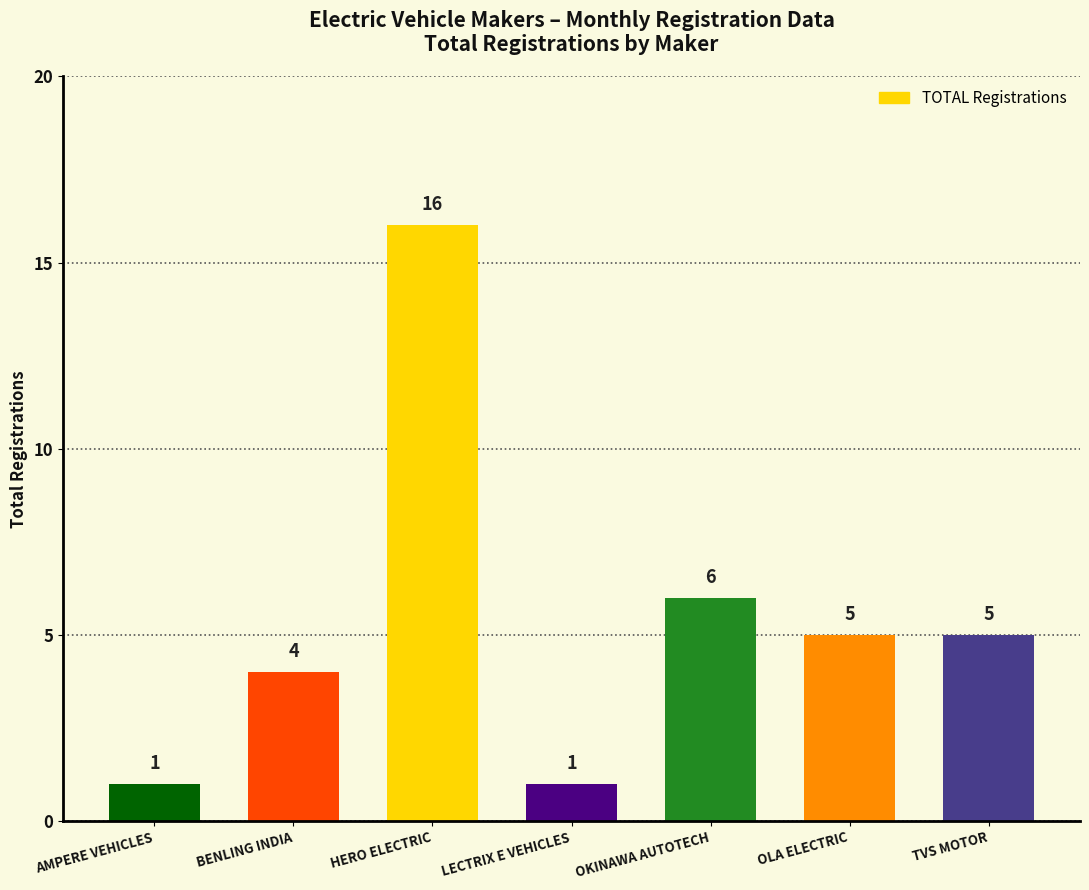

Reading left to right, extract all data points from this chart.

1	4	16	1	6	5	5